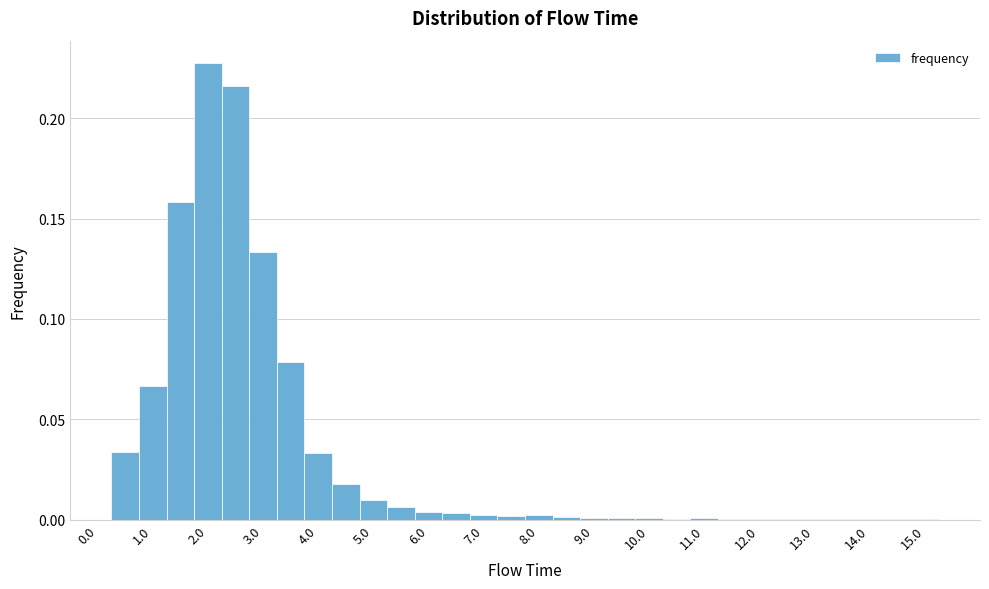

Over which range of the x-axis is the bar tallest?

1.75 to 2.25